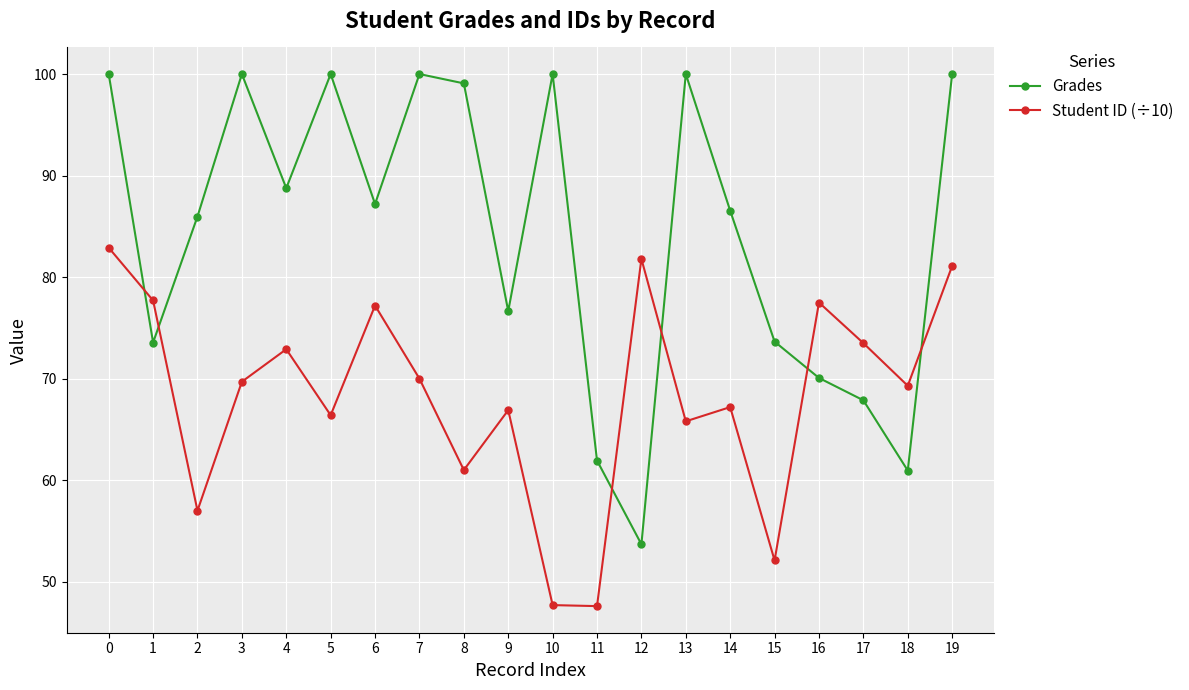

Rank the series at 11 from highest to lowest value.

Grades, Student ID (÷10)